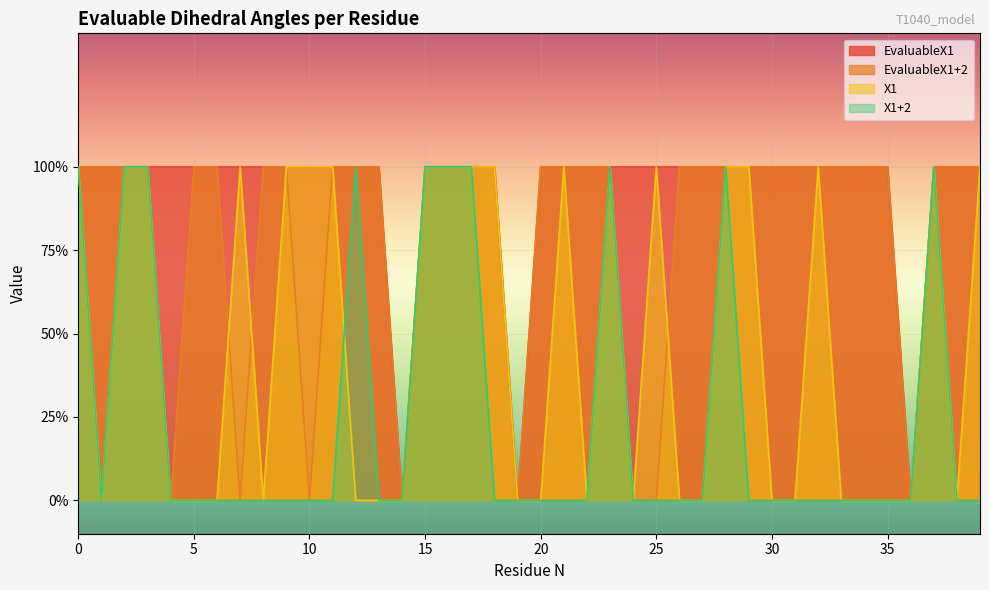

True or false: X1 has a value of 1 at 9.

True